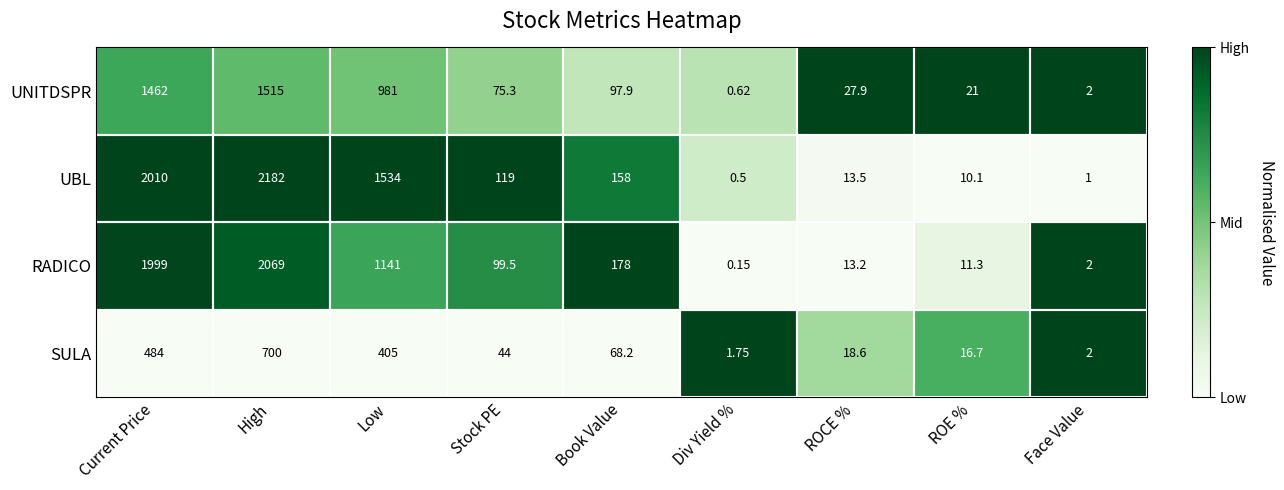

Which series has the largest total across all categories?

UBL